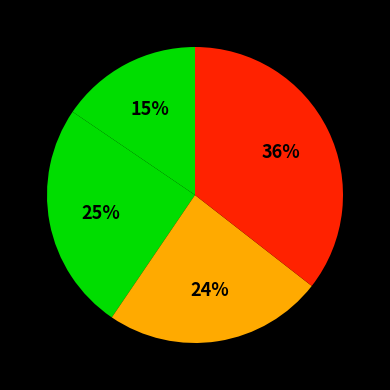

How many segments does this pie chart have?

4